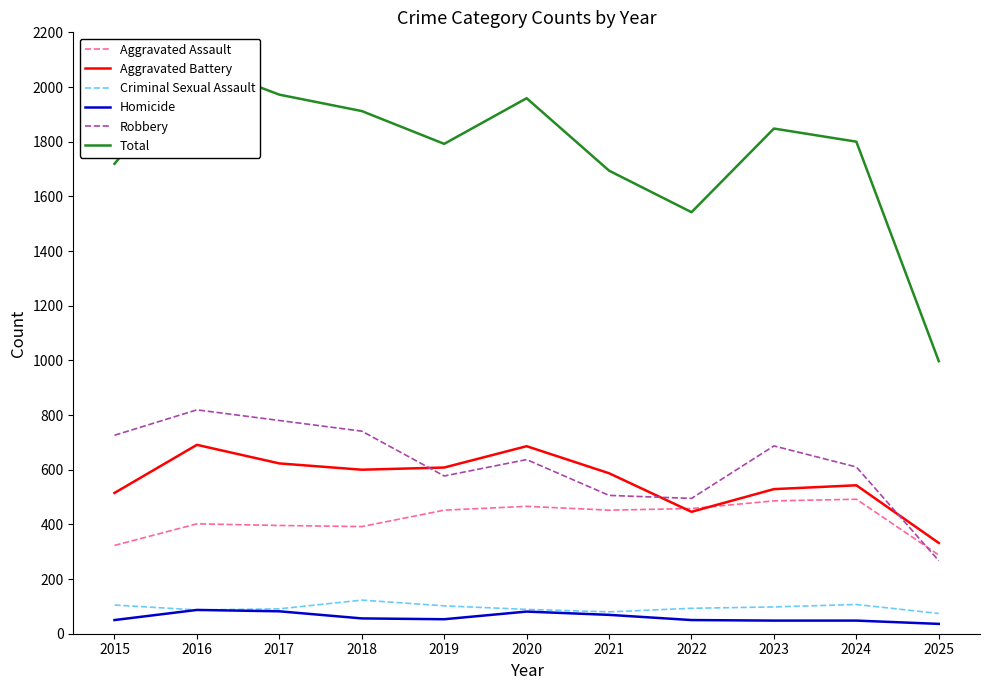

True or false: Homicide has a value of 96 at 2018.

False